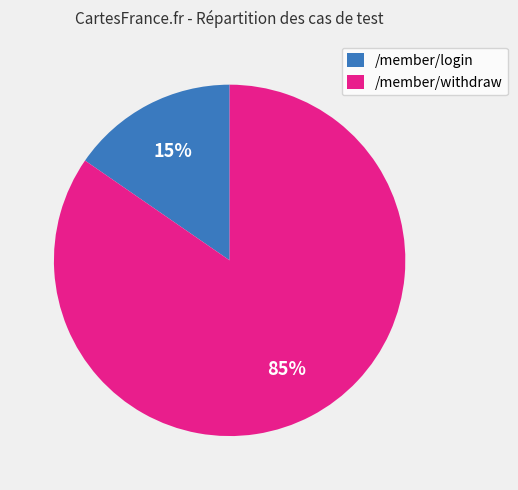

Do /member/withdraw and /member/login together represent more than half of the pie?

Yes